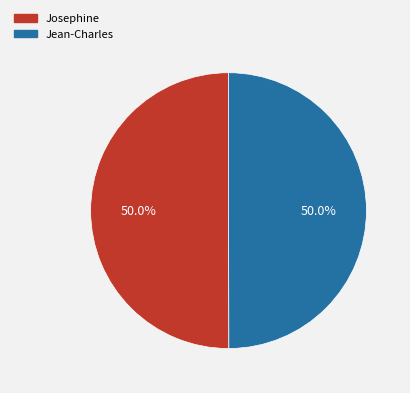

What is the ratio of the value at Josephine to the value at Jean-Charles?

1.0